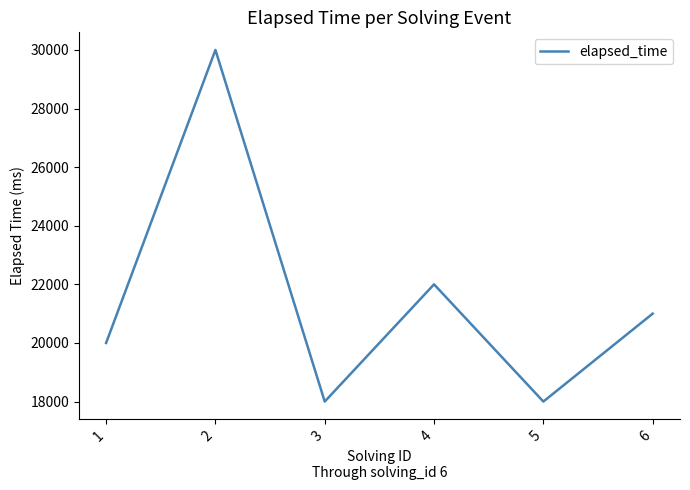

Approximately how many times larger is the value at 1 compared to 2?

0.7